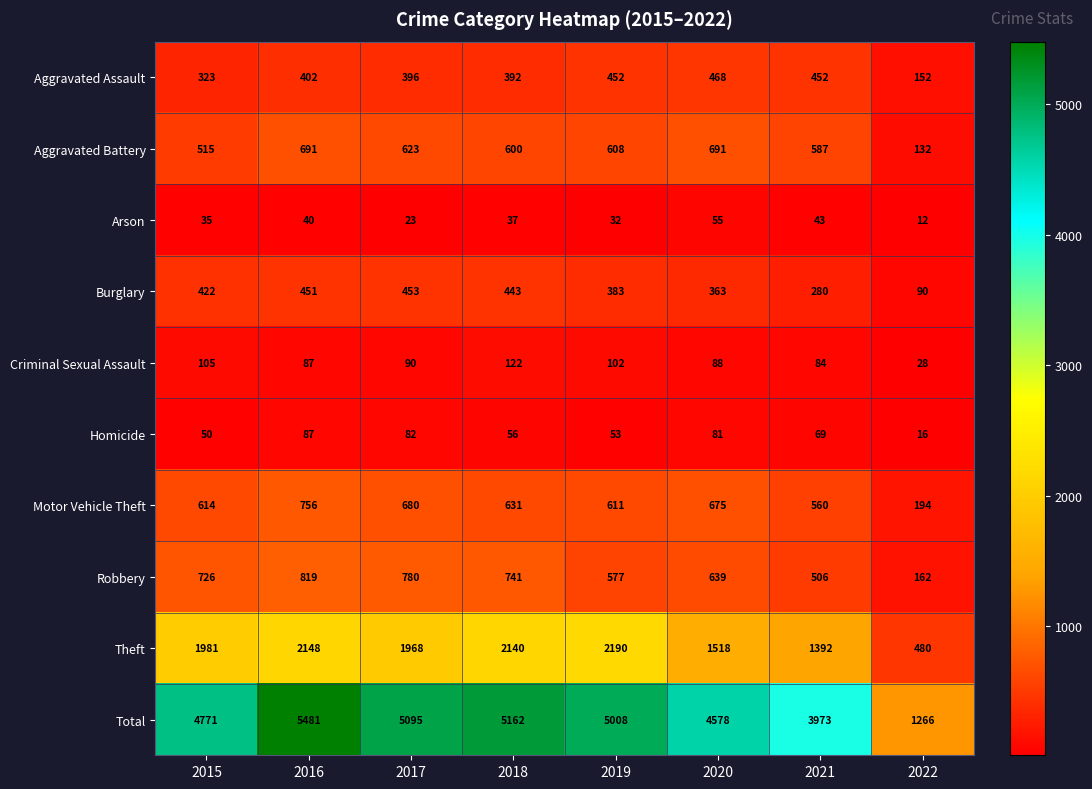

Rank the categories by Criminal Sexual Assault value from highest to lowest.

2018, 2015, 2019, 2017, 2020, 2016, 2021, 2022